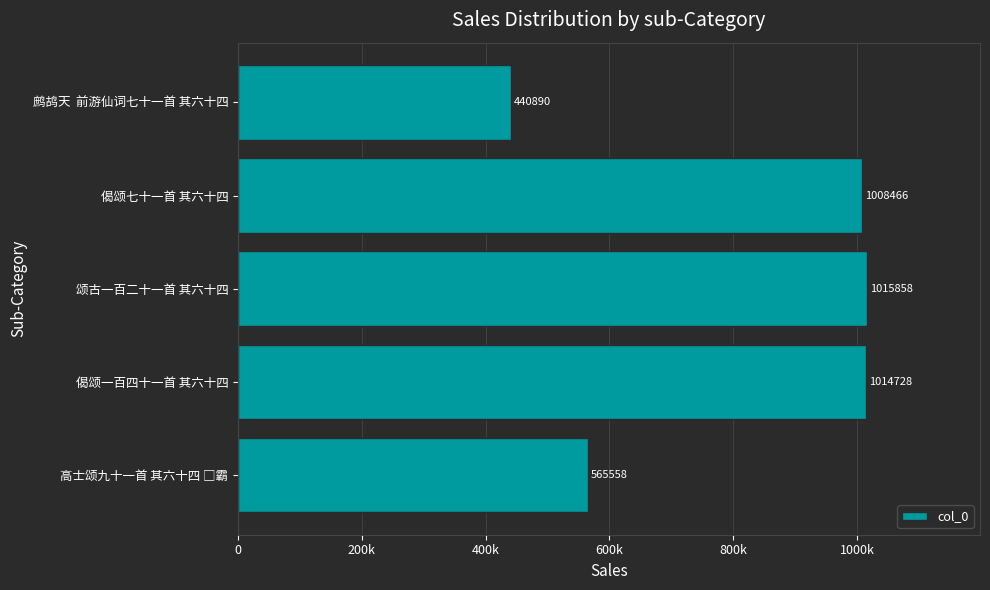

What is the smallest value displayed?

440890